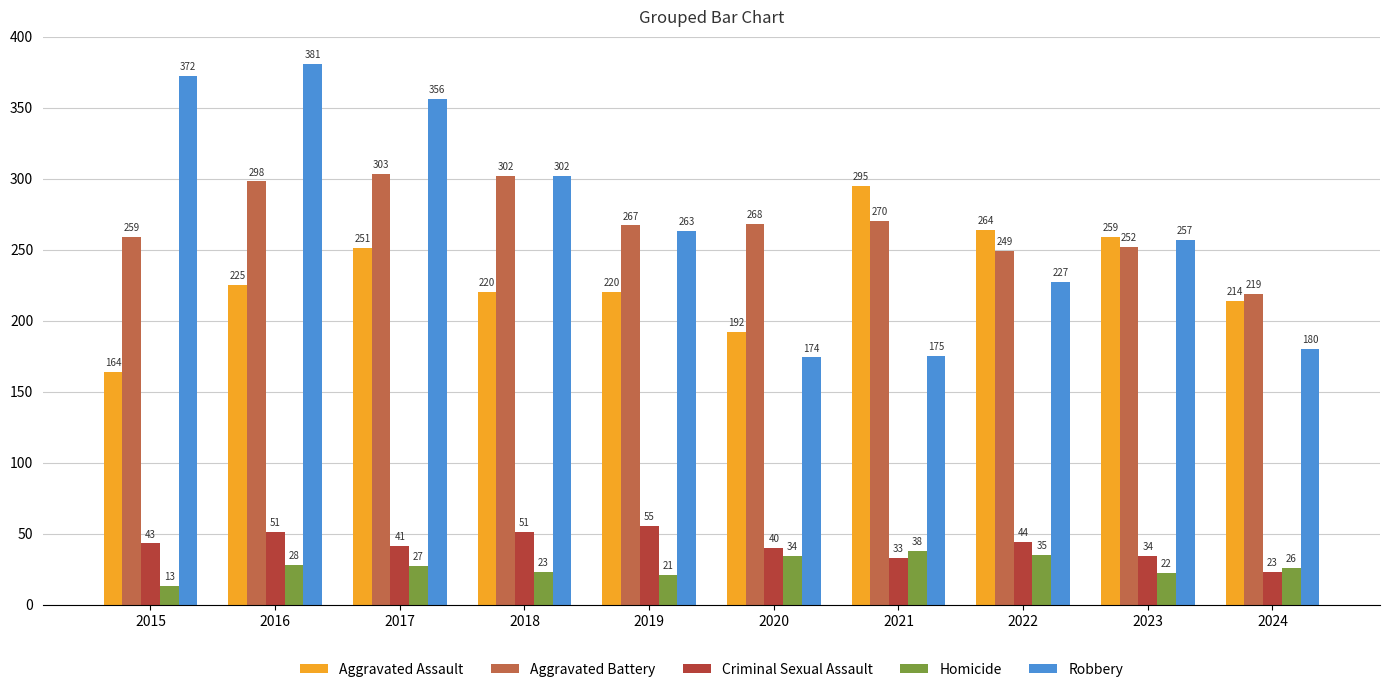

What are all the series names shown in the legend?

Aggravated Assault, Aggravated Battery, Criminal Sexual Assault, Homicide, Robbery